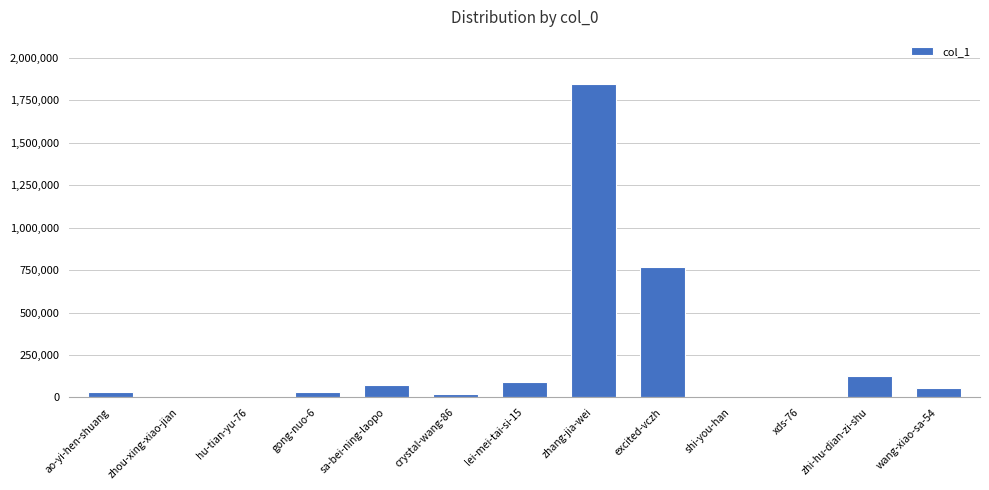

What is the maximum value shown in the chart?

1847296